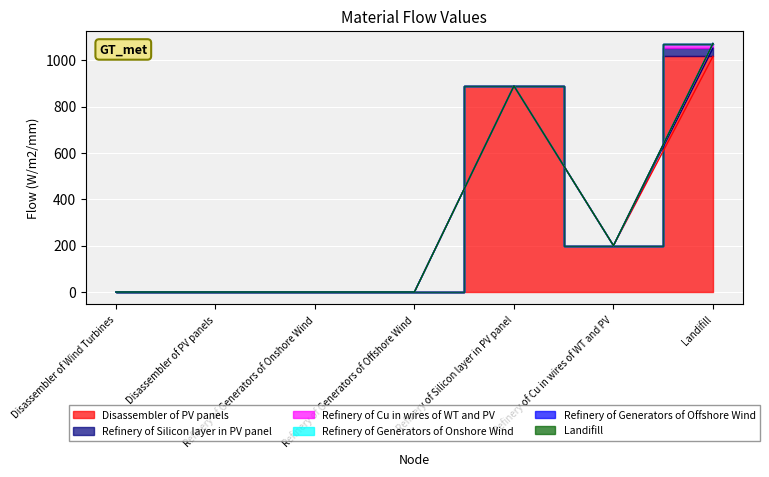

How many series are shown in this chart?

6